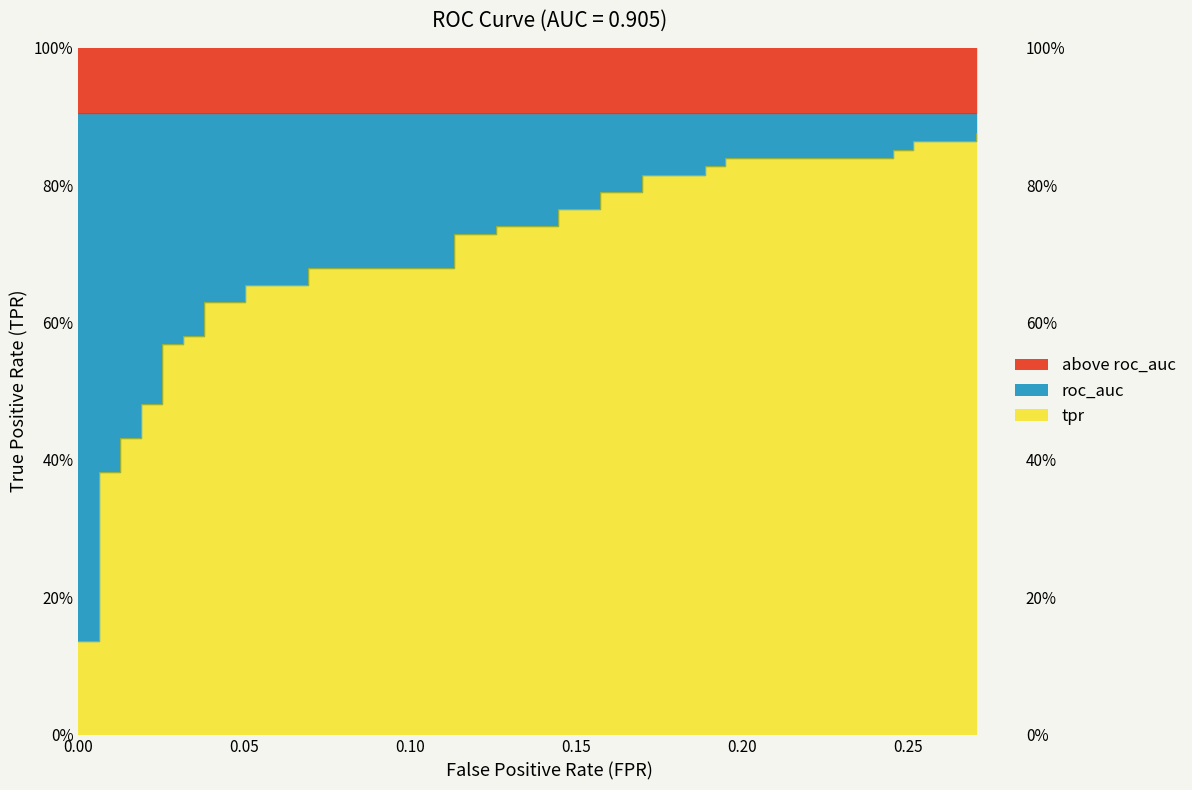

What is the label of the 3rd point from the left?

0.10